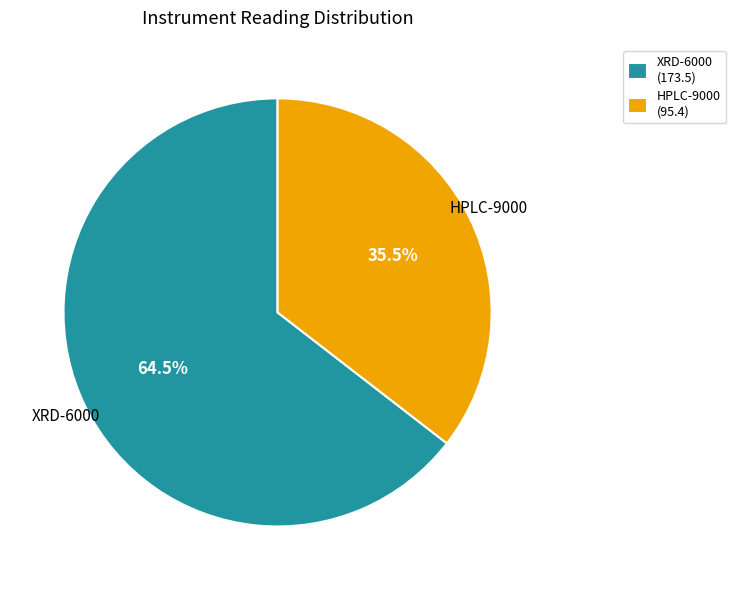

What is the largest slice in the pie chart?

XRD-6000